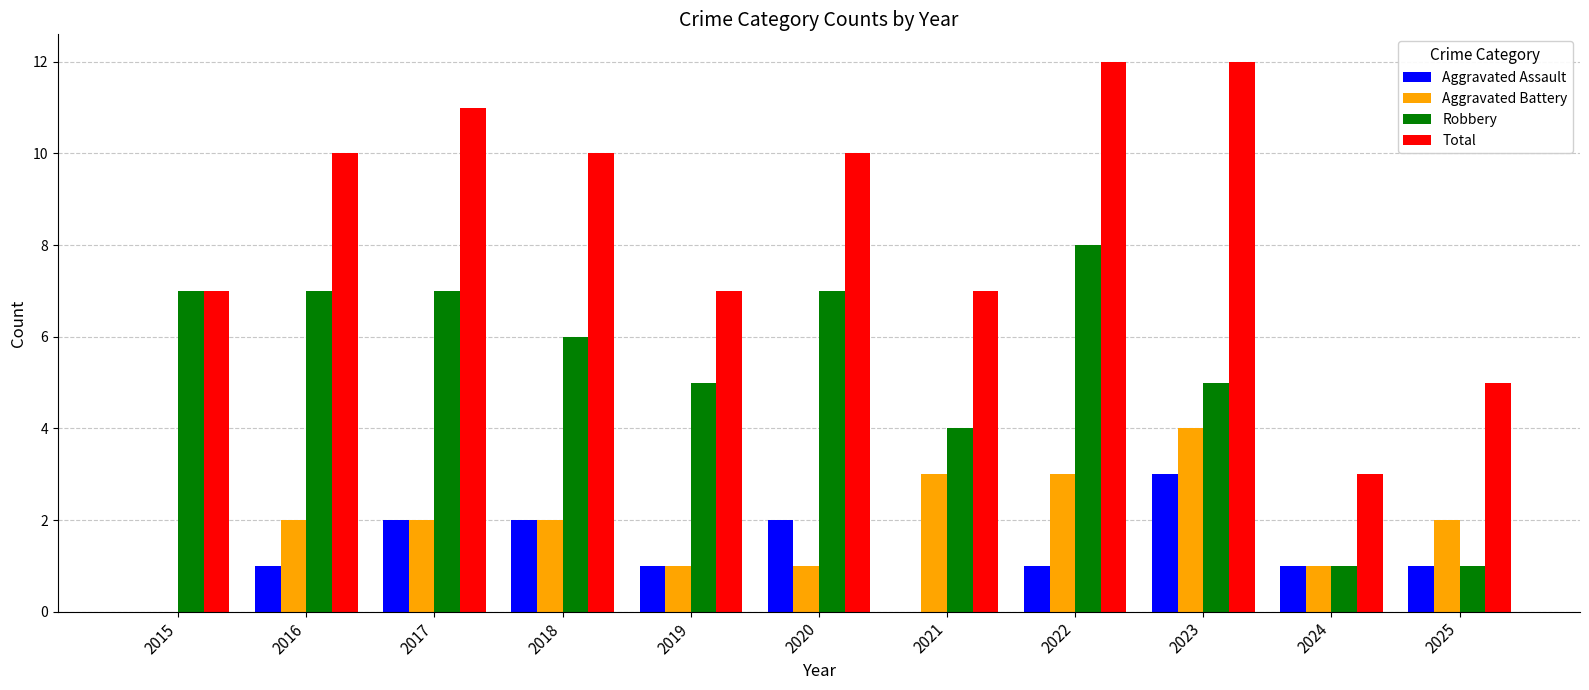

What is the maximum value for Aggravated Assault?

3